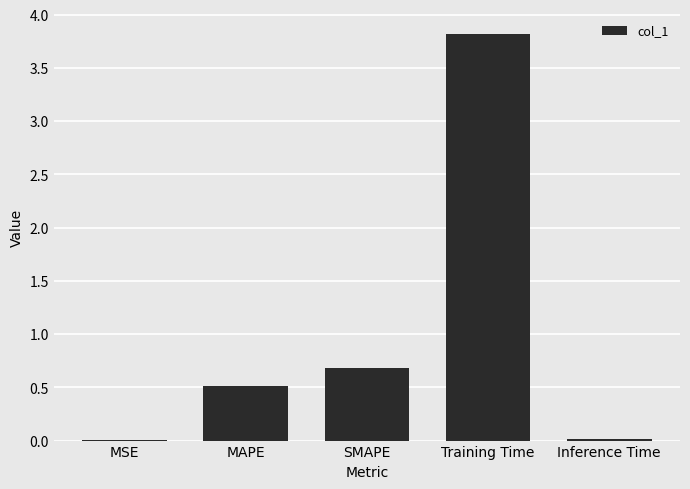

True or false: the data shows 0.2 at SMAPE.

False